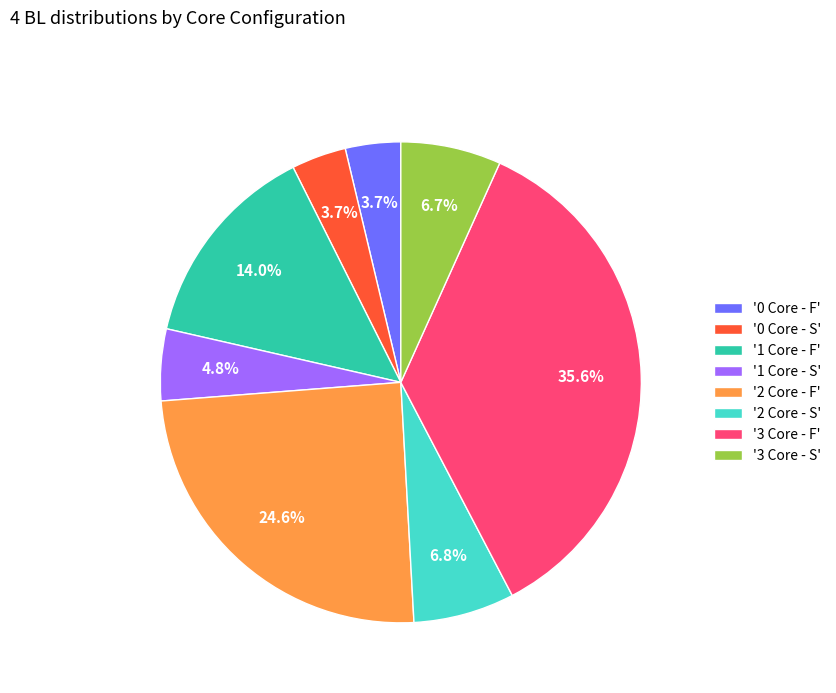

Does '0 Core - S' account for over 50% of the chart?

No